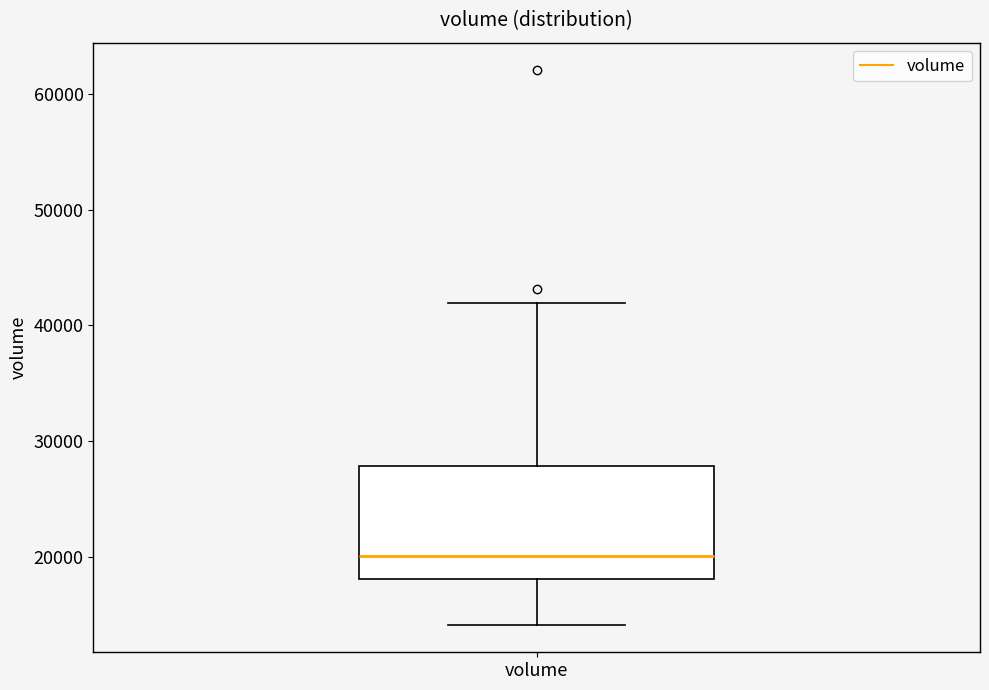

Read this box plot against the y-axis: the position of the median line, the range covered by the box, and the ends of both whiskers. The values are not printed on the chart, so give them approximately, as read against the axis.

median 20000, box 18000 to 28000, whiskers 14000 to 42000